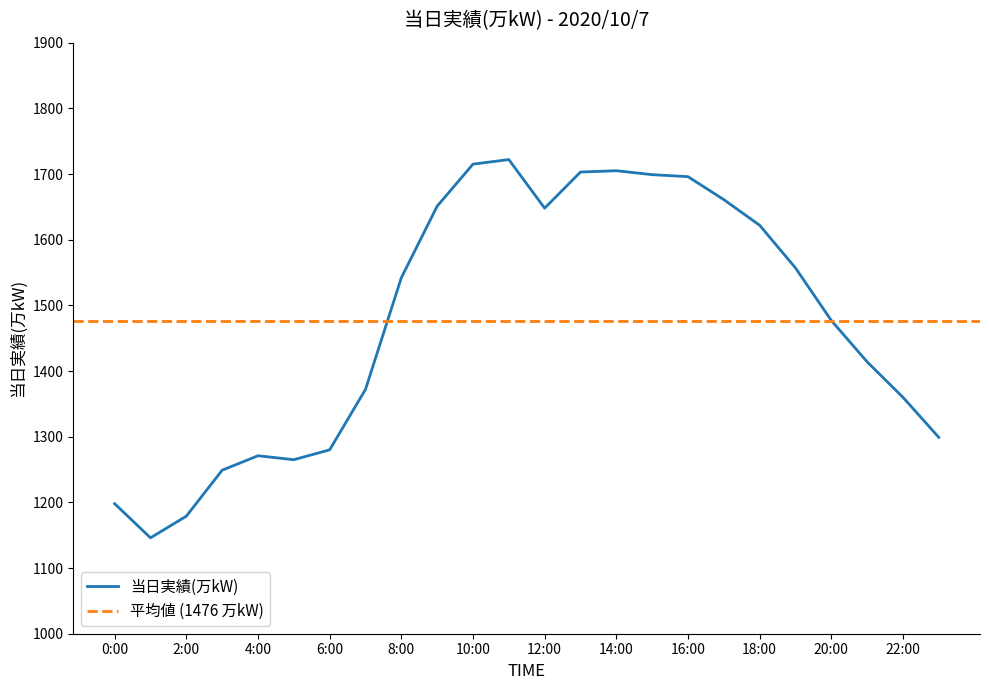

What is the sum of the values at 7:00 and 3:00?

2621